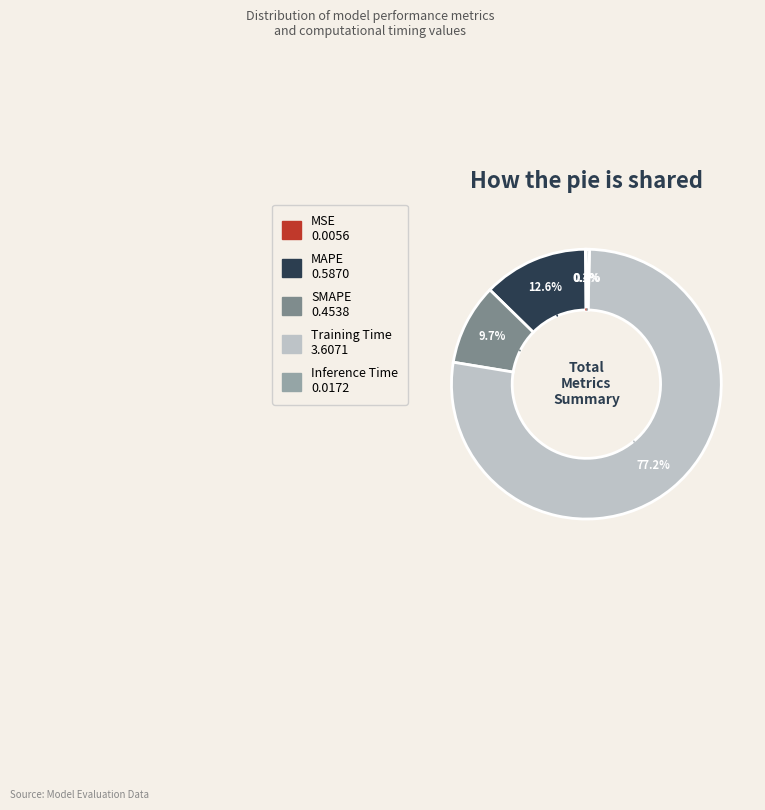

What percentage is NOT represented by MAPE 0.5870?

87.4%